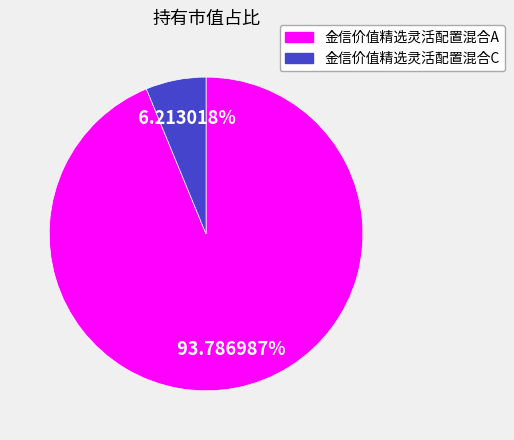

Rank the categories by value from highest to lowest.

金信价值精选灵活配置混合A, 金信价值精选灵活配置混合C